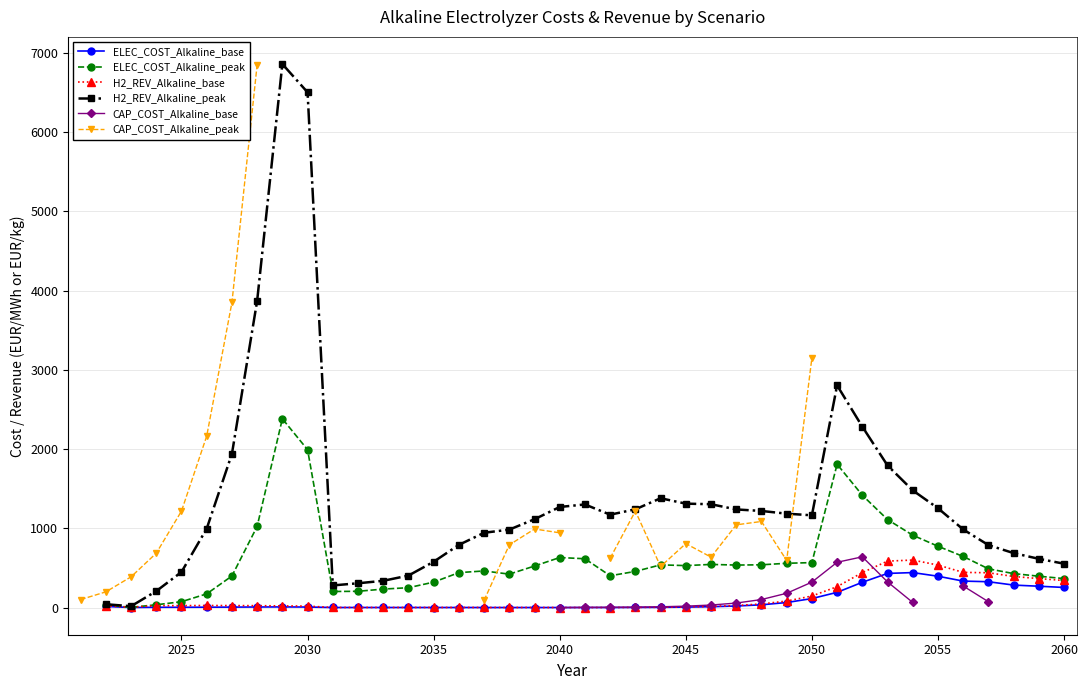

How many values in H2_REV_Alkaline_base are above zero?

39